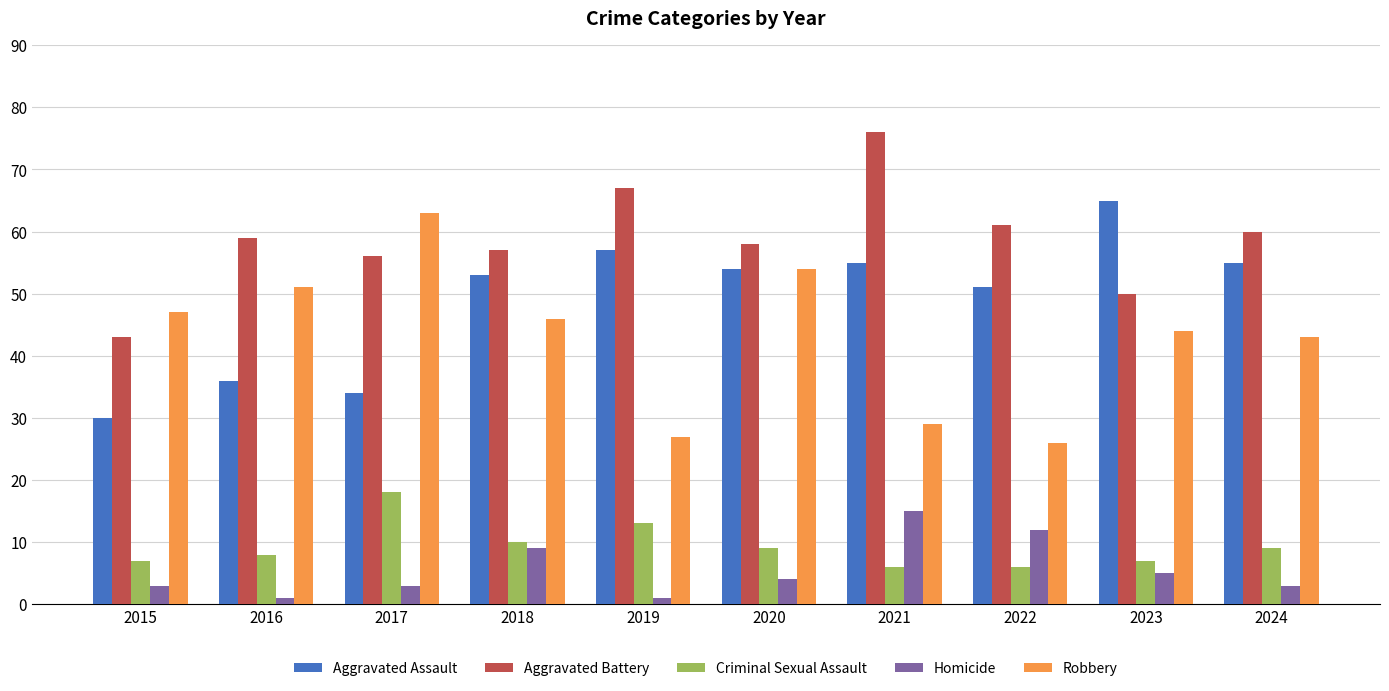

Reading left to right, what are all the values shown in this chart?

Aggravated Assault: 30	36	34	53	57	54	55	51	65	55
Aggravated Battery: 43	59	56	57	67	58	76	61	50	60
Criminal Sexual Assault: 7	8	18	10	13	9	6	6	7	9
Homicide: 3	1	3	9	1	4	15	12	5	3
Robbery: 47	51	63	46	27	54	29	26	44	43